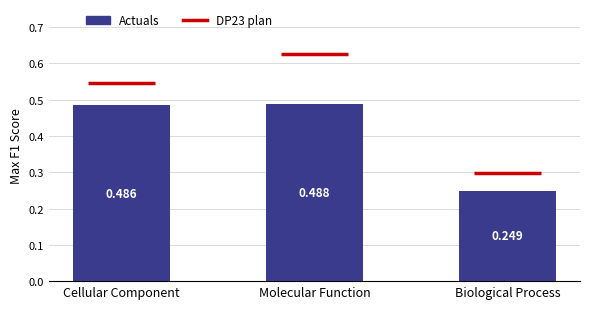

What is the label of the 2nd bar from the left?

Molecular Function